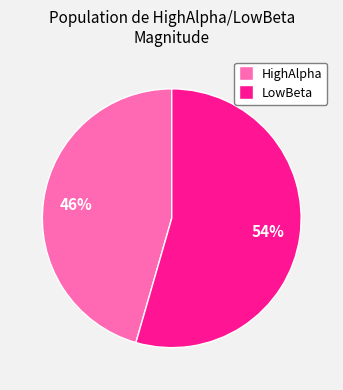

Does any single category account for the majority?

Yes